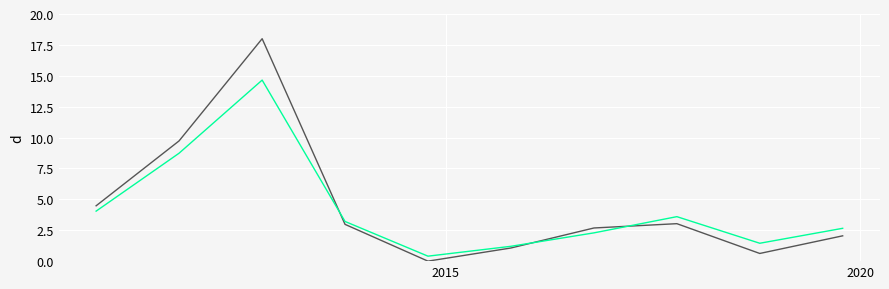

Does the chart display data point markers on the line(s)?

No